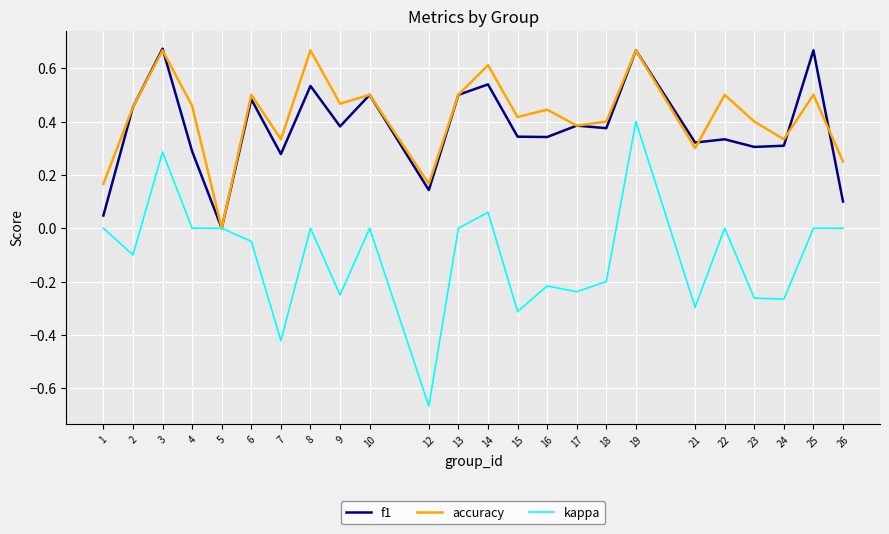

How many lines are shown in the chart?

3